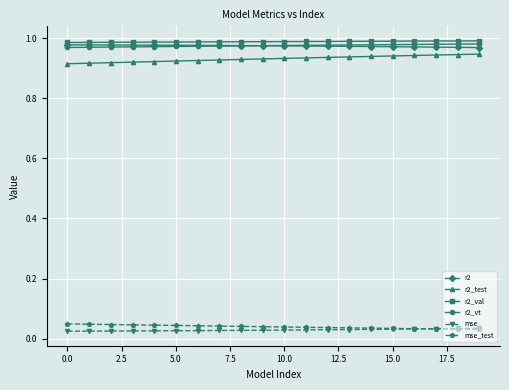

True or false: r2 and mse intersect in this chart.

False